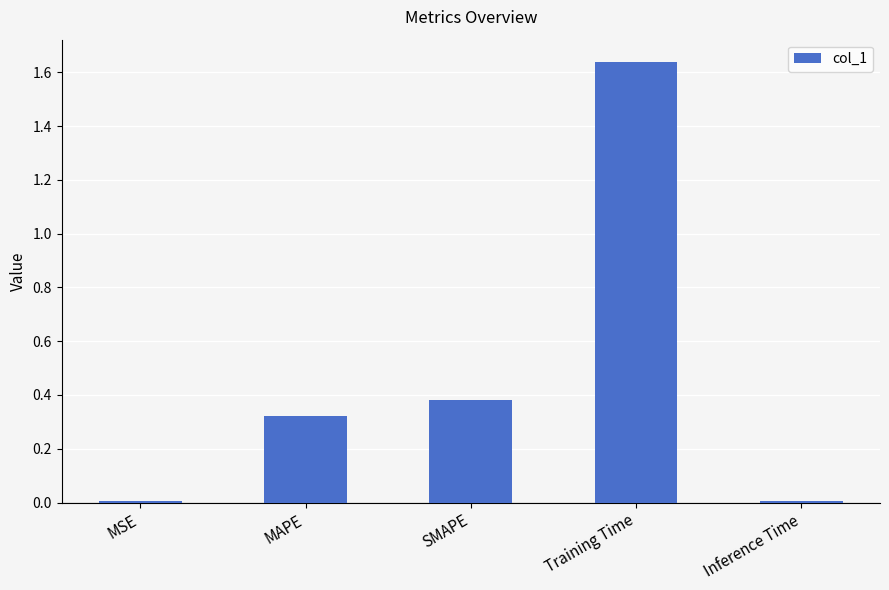

What is the label of the 1st bar from the right?

Inference Time